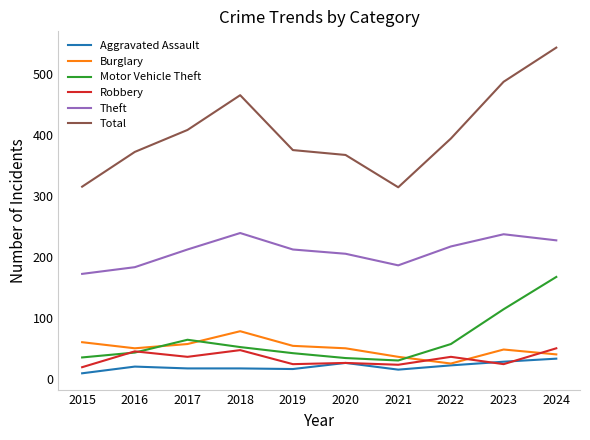

Does the chart have visible grid lines?

No